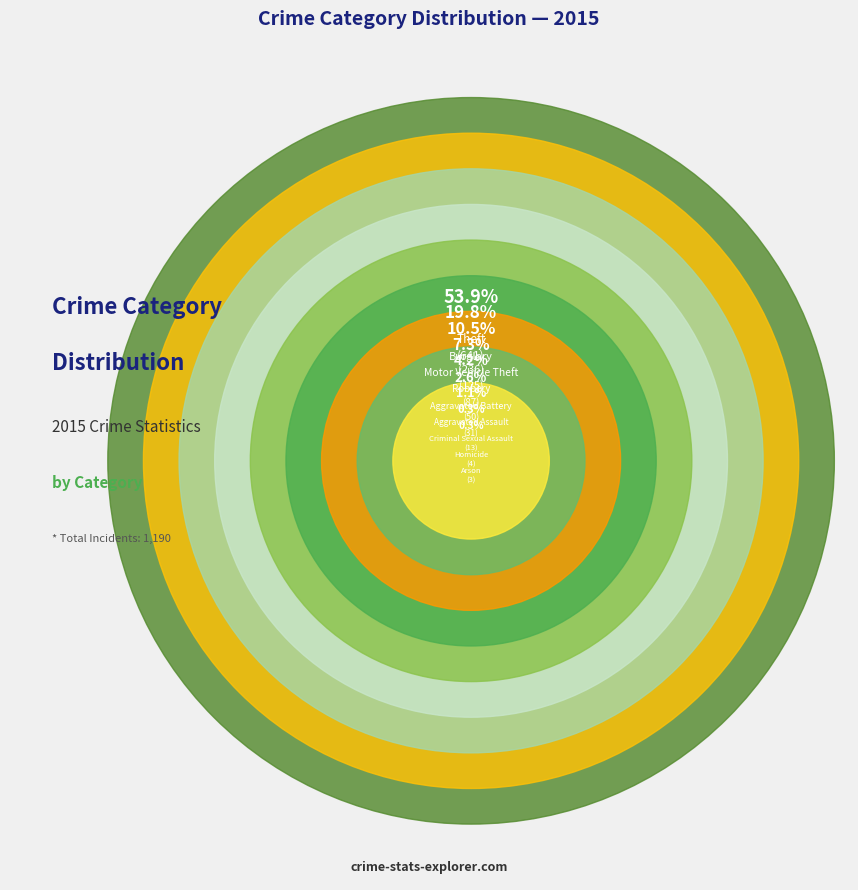

How many slices are in this pie chart?

9